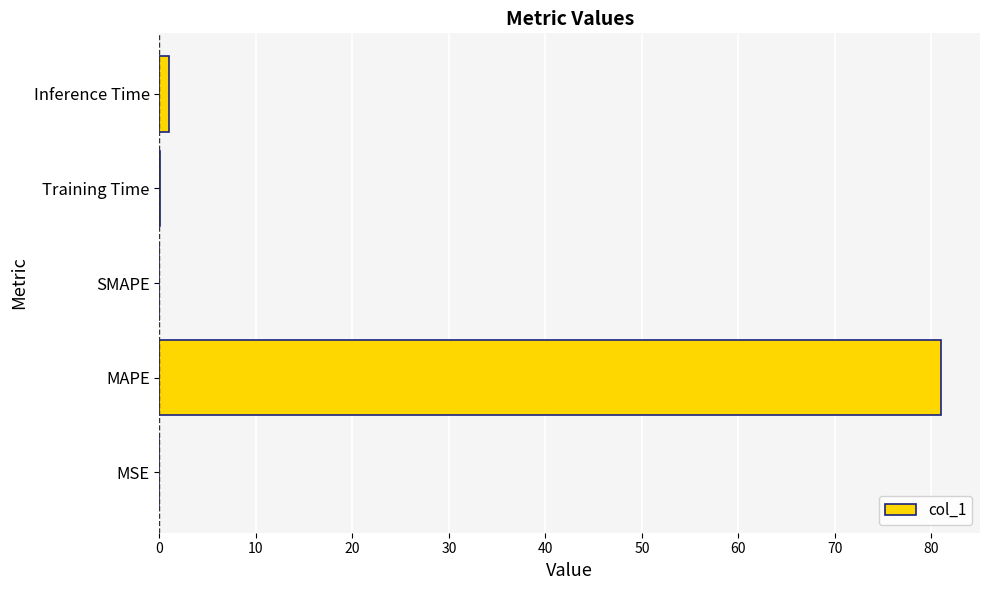

Between MAPE and MSE, which is larger?

MAPE